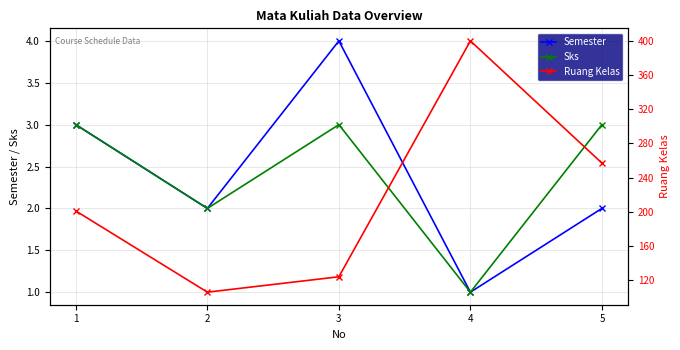

Rank the categories by Semester value from highest to lowest.

3, 1, 2, 5, 4